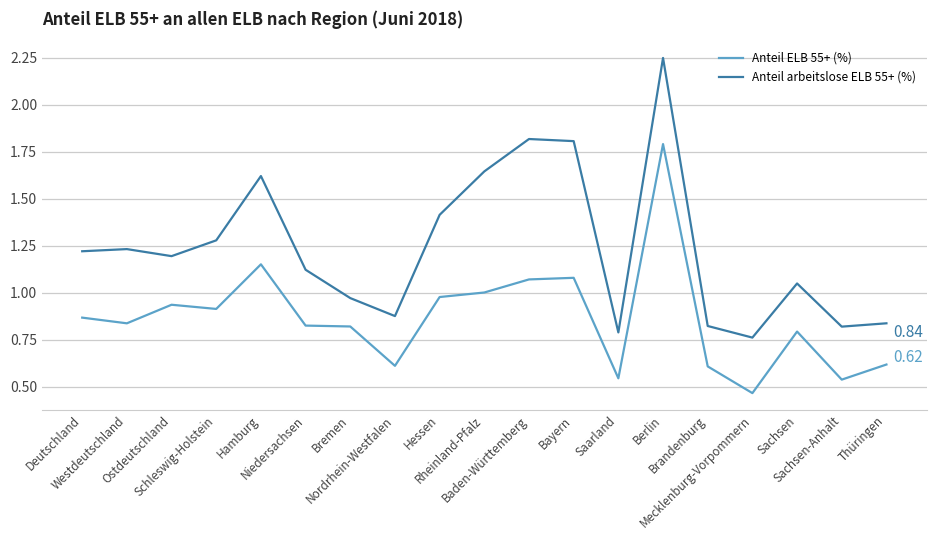

What is the difference between the highest and lowest values at Bayern?

0.7